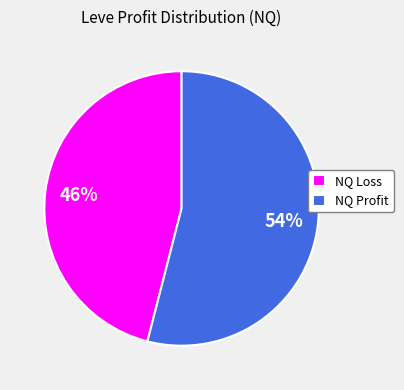

What percentage is the NQ Profit slice, to the nearest percent?

54%